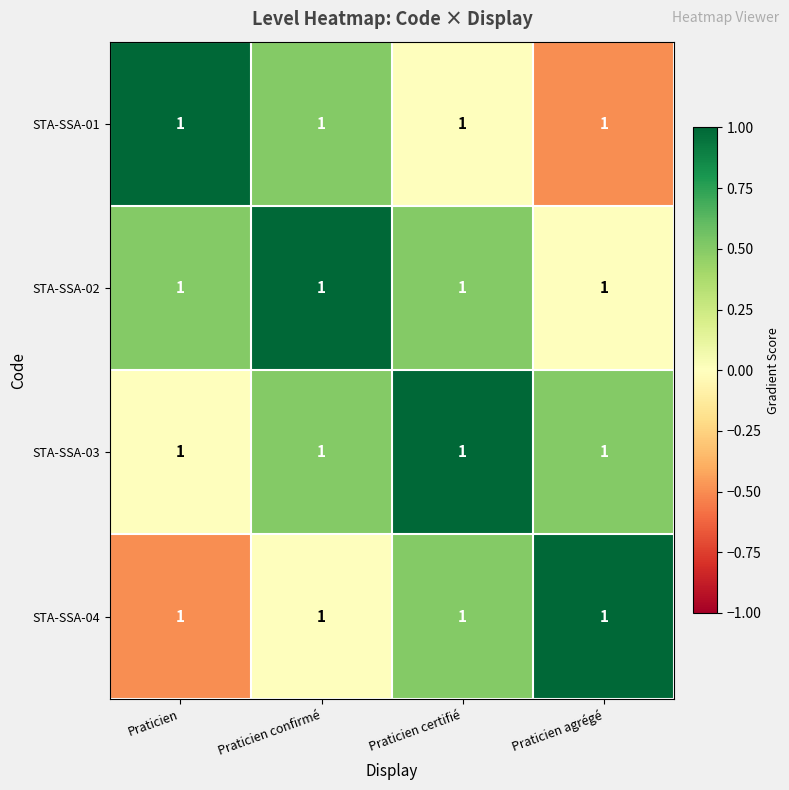

What is the total value across all series at Praticien certifié?

2.0